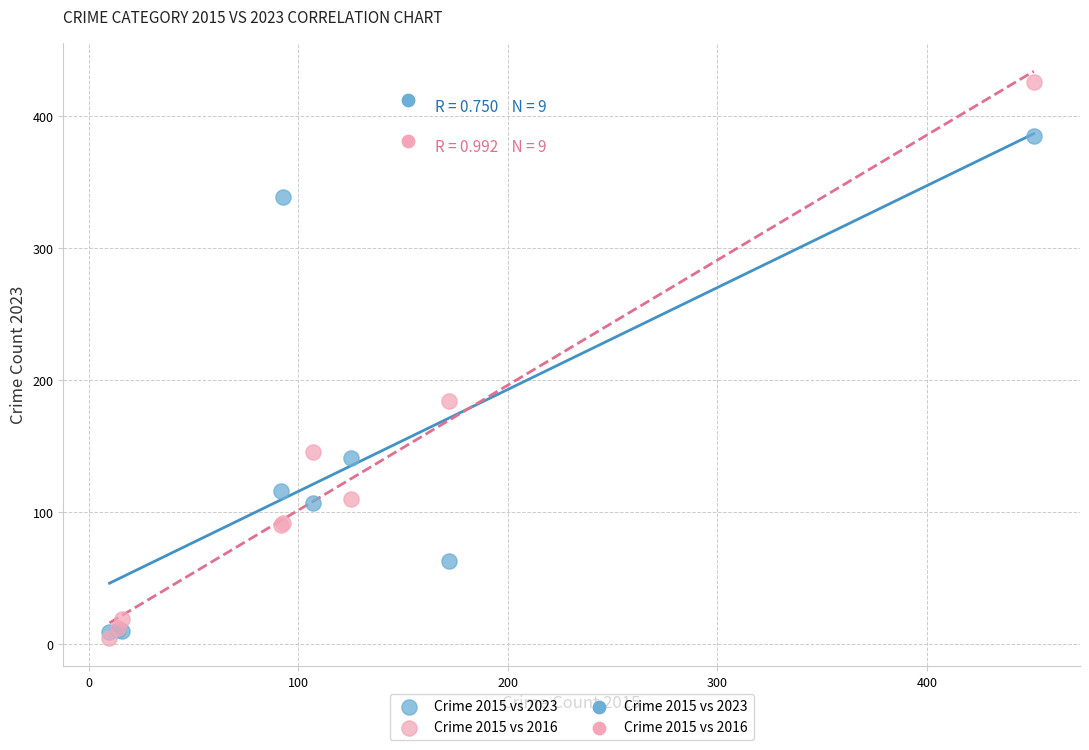

In the Crime 2015 vs 2023 series, what Y value is closest to 197?

141